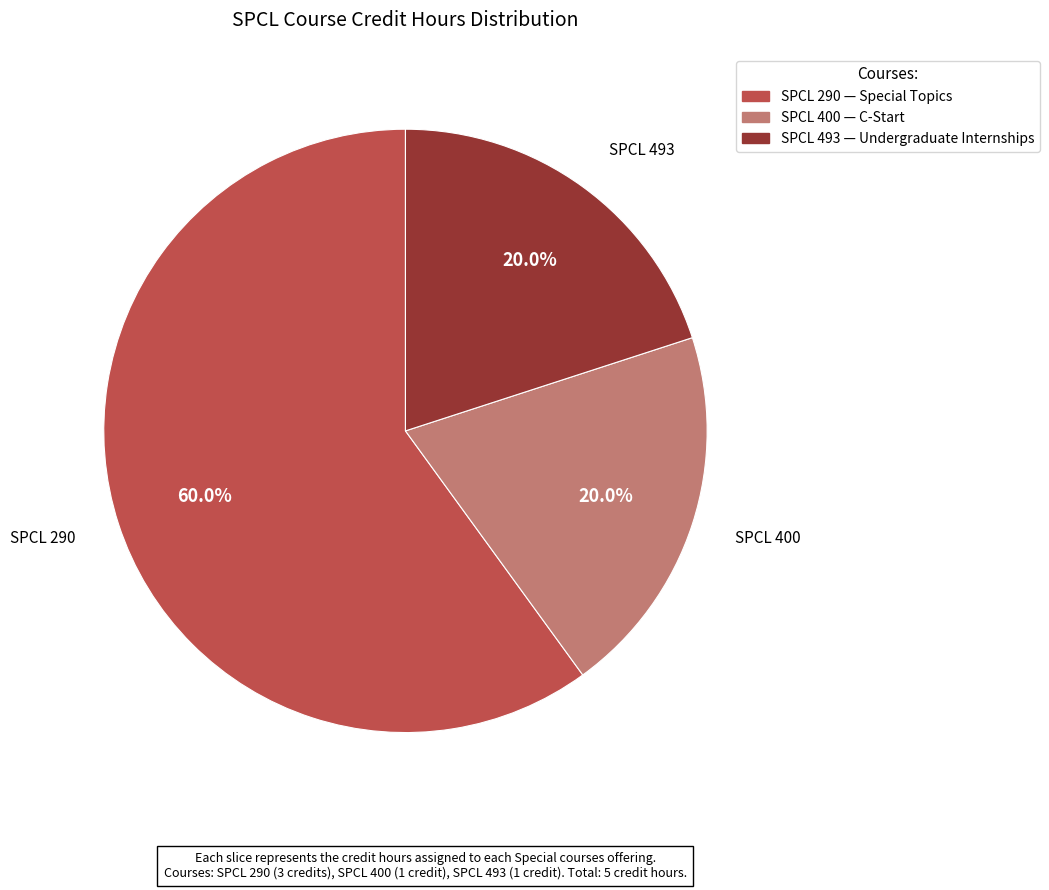

Is there a majority slice in this chart?

Yes